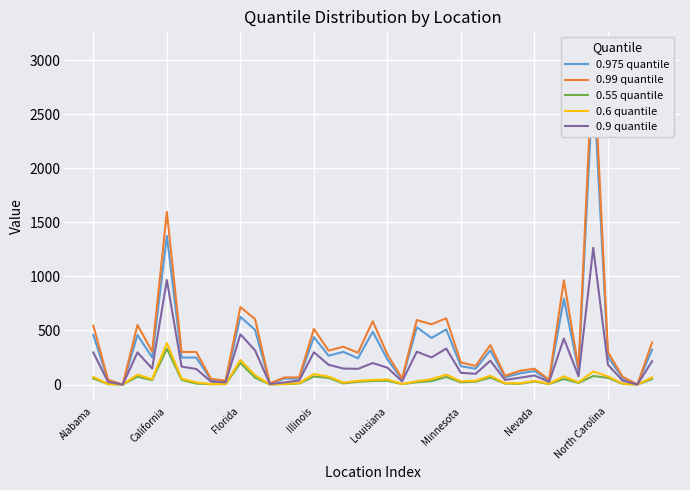

What are all the series names shown in the legend?

0.975 quantile, 0.99 quantile, 0.55 quantile, 0.6 quantile, 0.9 quantile